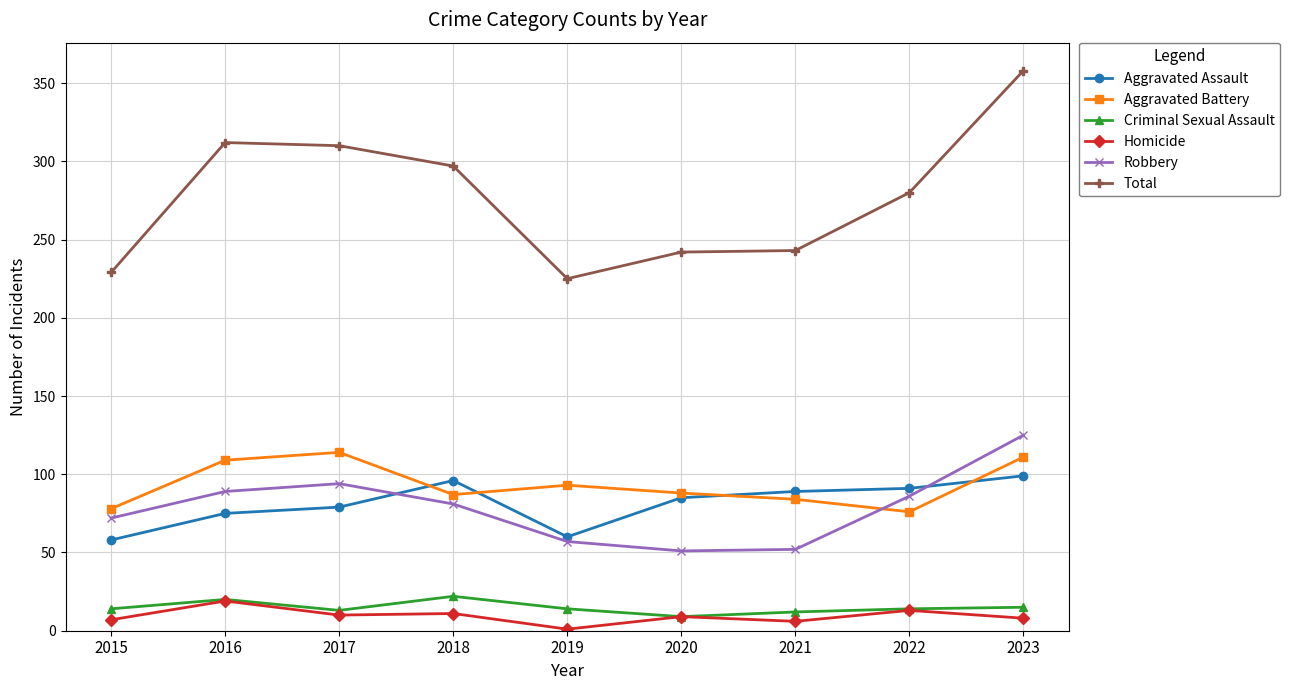

What is the total value across all series at 2020?

484